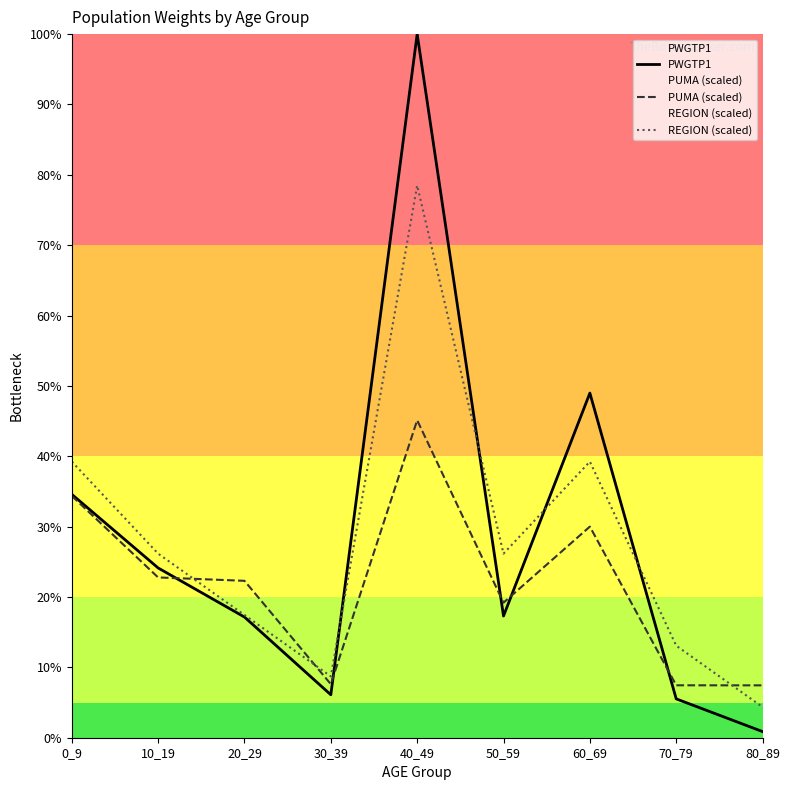

True or false: PUMA (scaled) has a value of 22.8 at 10_19.

True